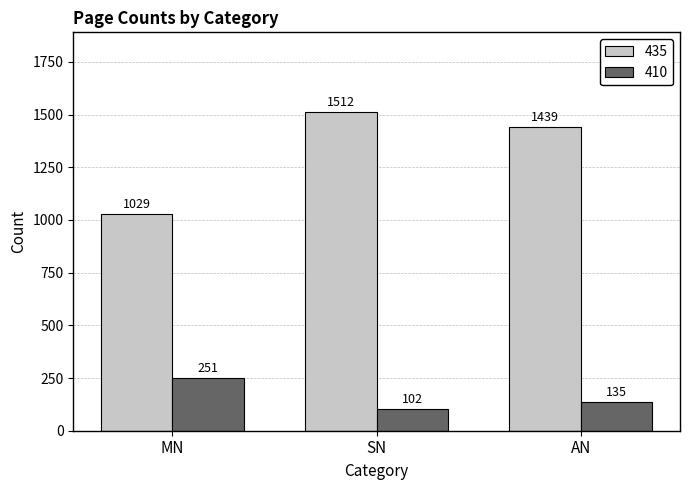

What is the difference between the second highest and minimum values in the 410 series?

33